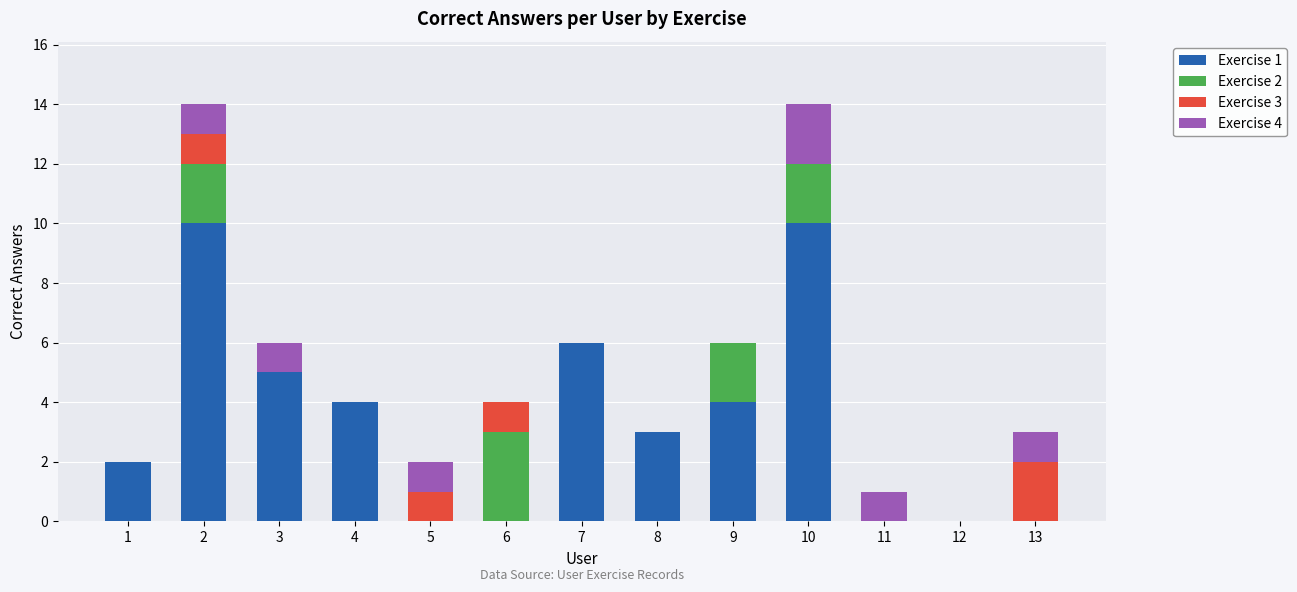

What are all the series names shown in the legend?

Exercise 1, Exercise 2, Exercise 3, Exercise 4